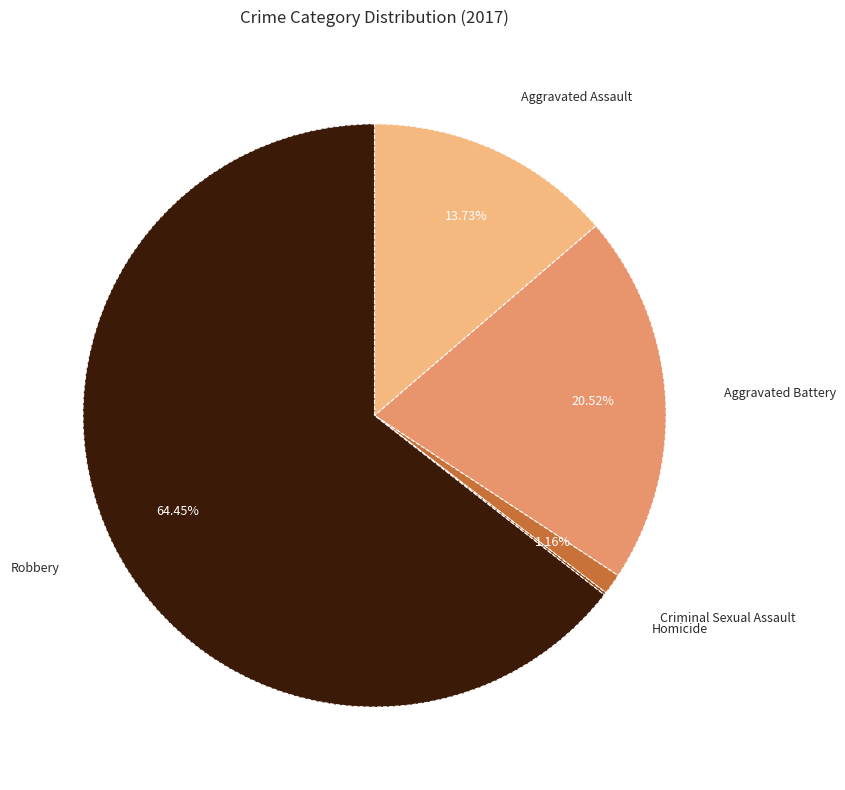

Which category accounts for the majority?

Robbery